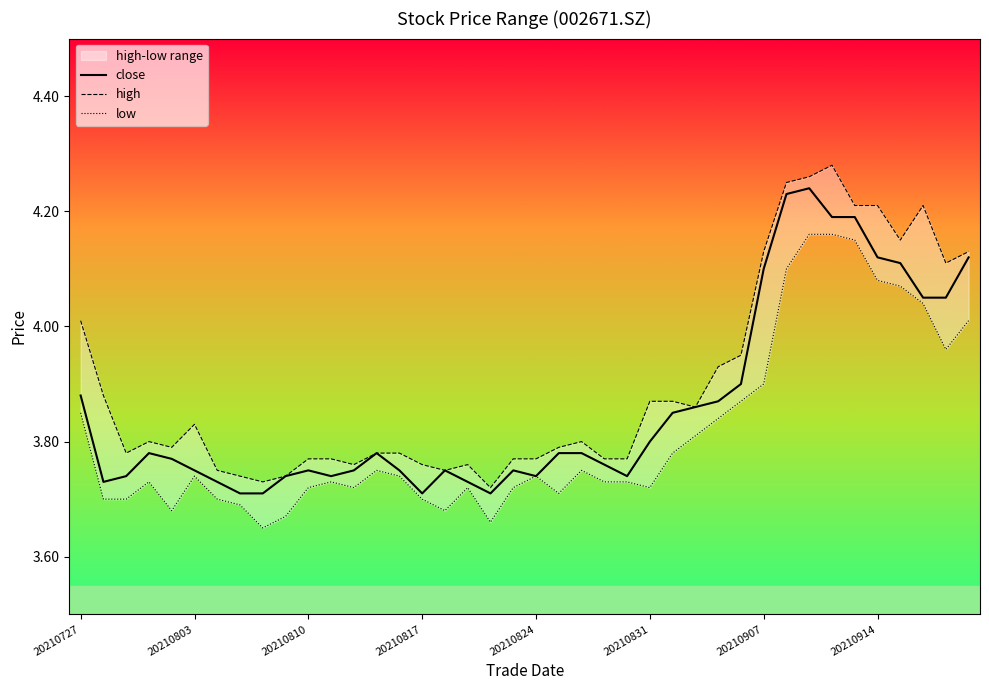

How many lines are shown in the chart?

3